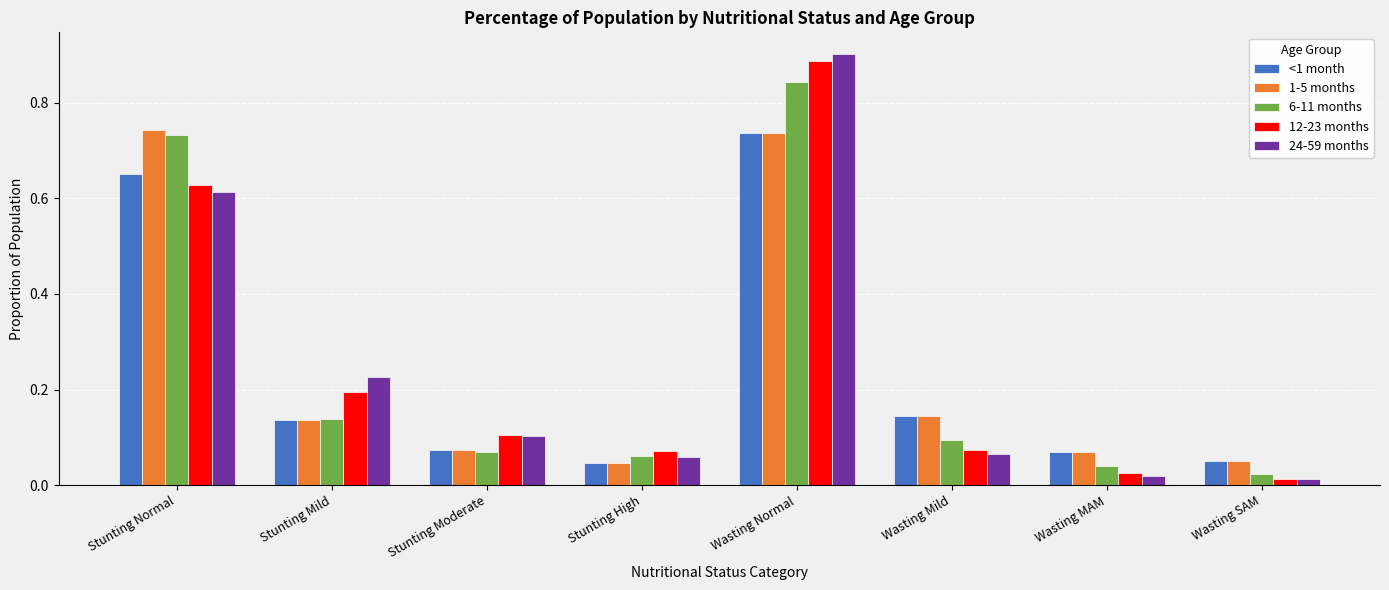

The value of 24-59 months at Wasting Mild is 0.1. True or false?

True